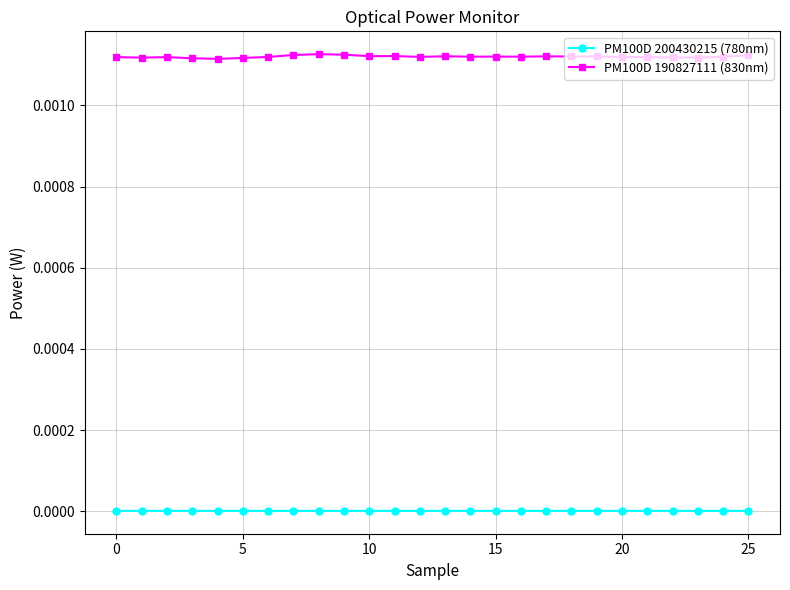

True or false: PM100D 190827111 (830nm) has more than 0 points higher than both neighbors.

True